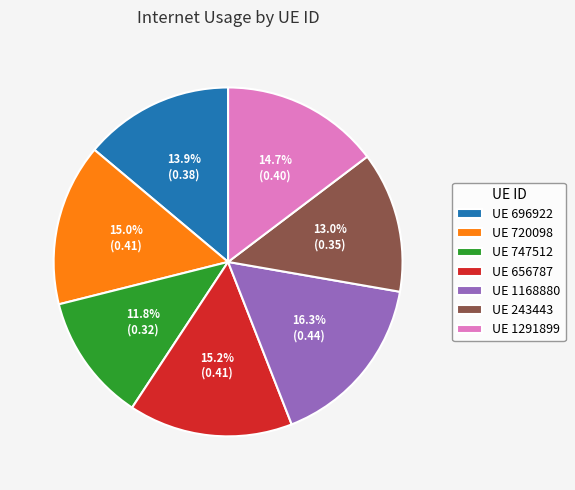

Which category has the biggest portion of the pie?

UE 1168880